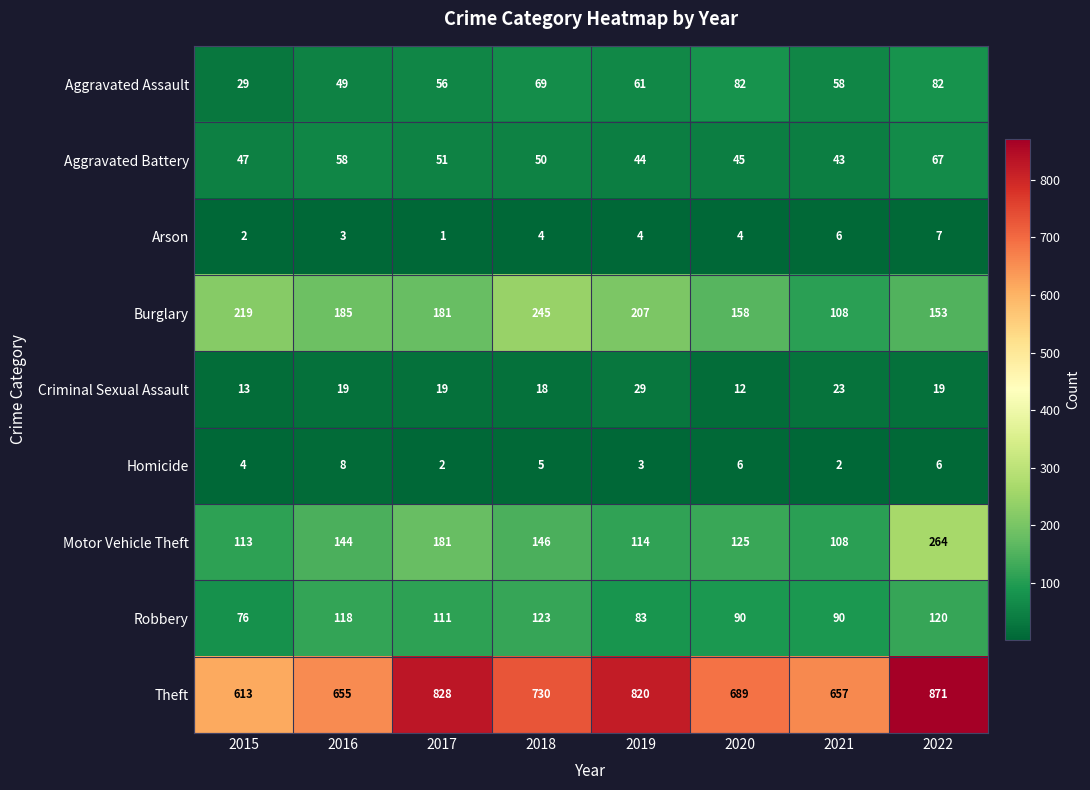

What is the difference between the highest and lowest values at 2018?

726